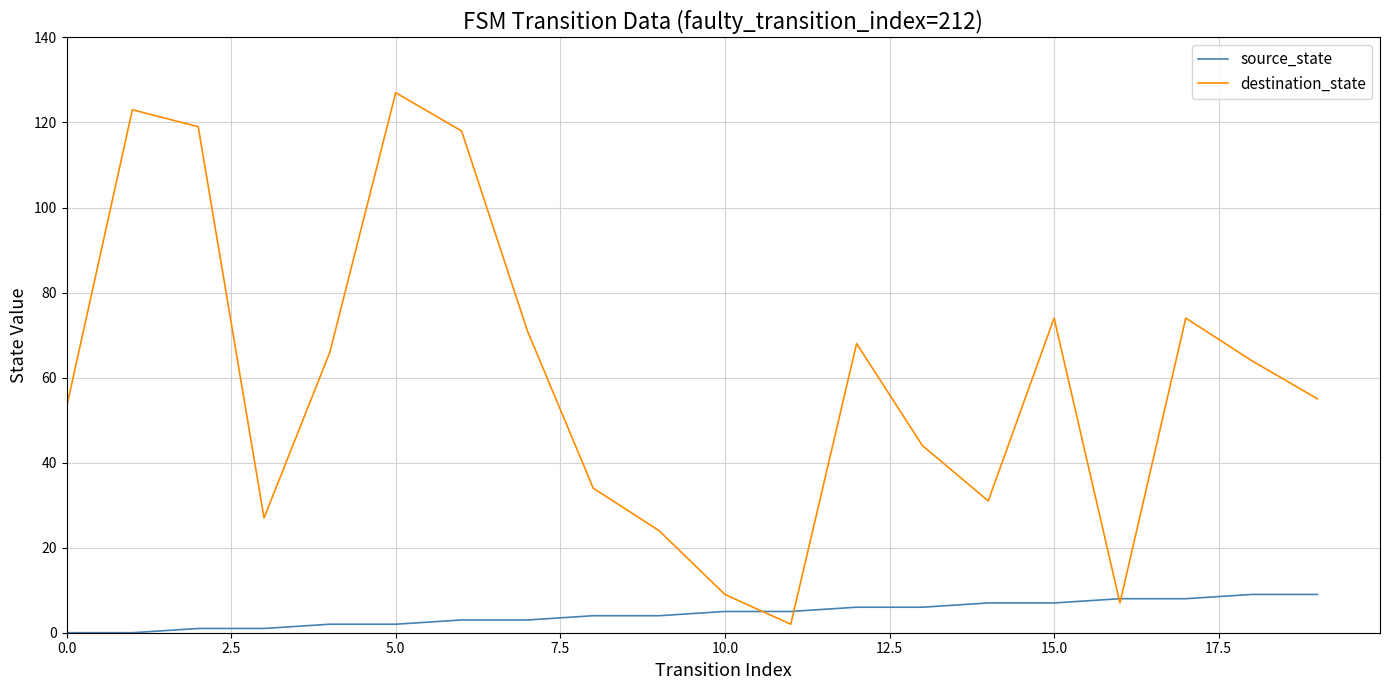

List the series in order of their peak value, lowest first.

source_state, destination_state